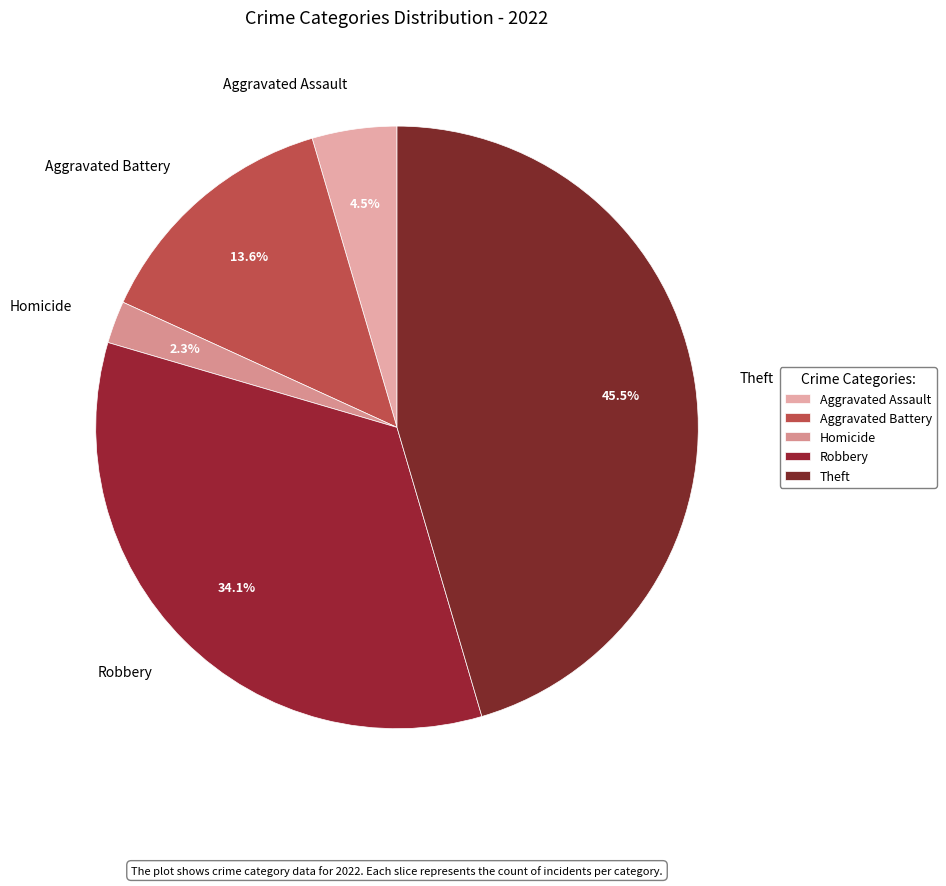

Is Aggravated Assault the majority of the pie?

No